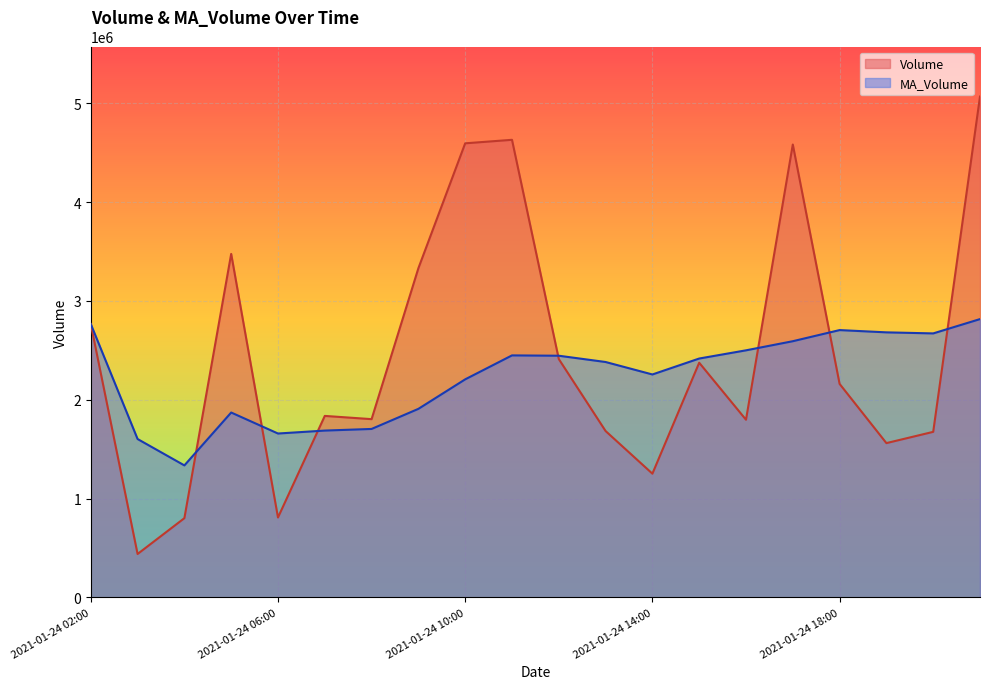

How many categories are shown in the chart?

20